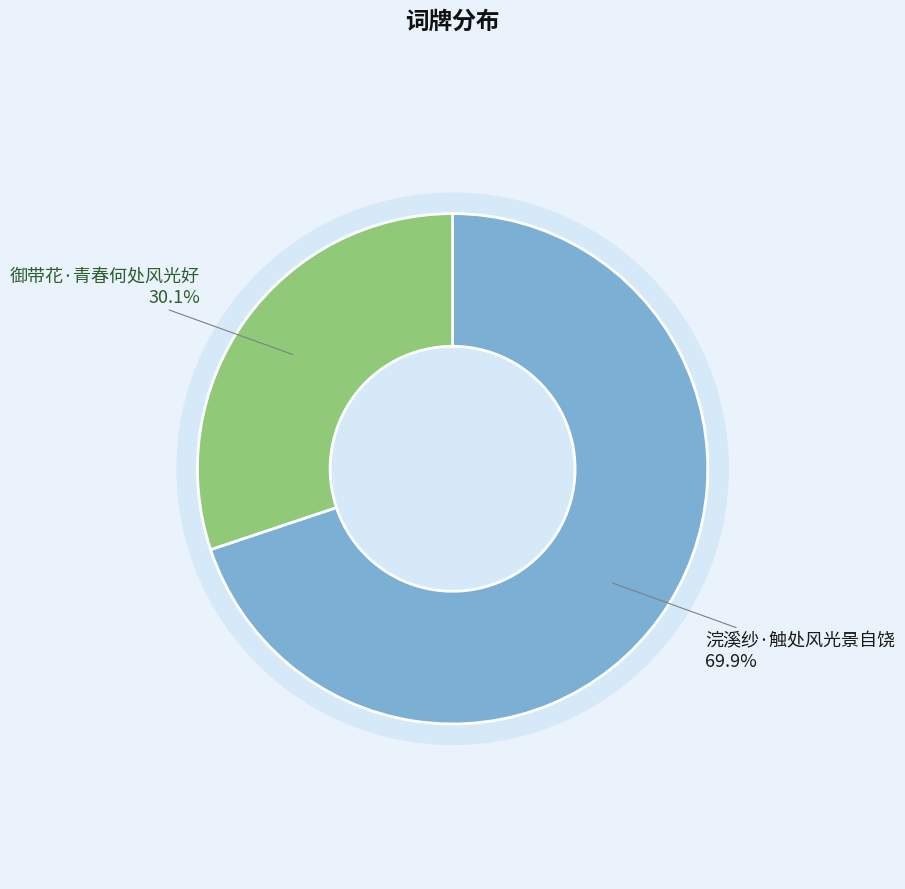

Which category accounts for the majority?

浣溪纱·触处风光景自饶